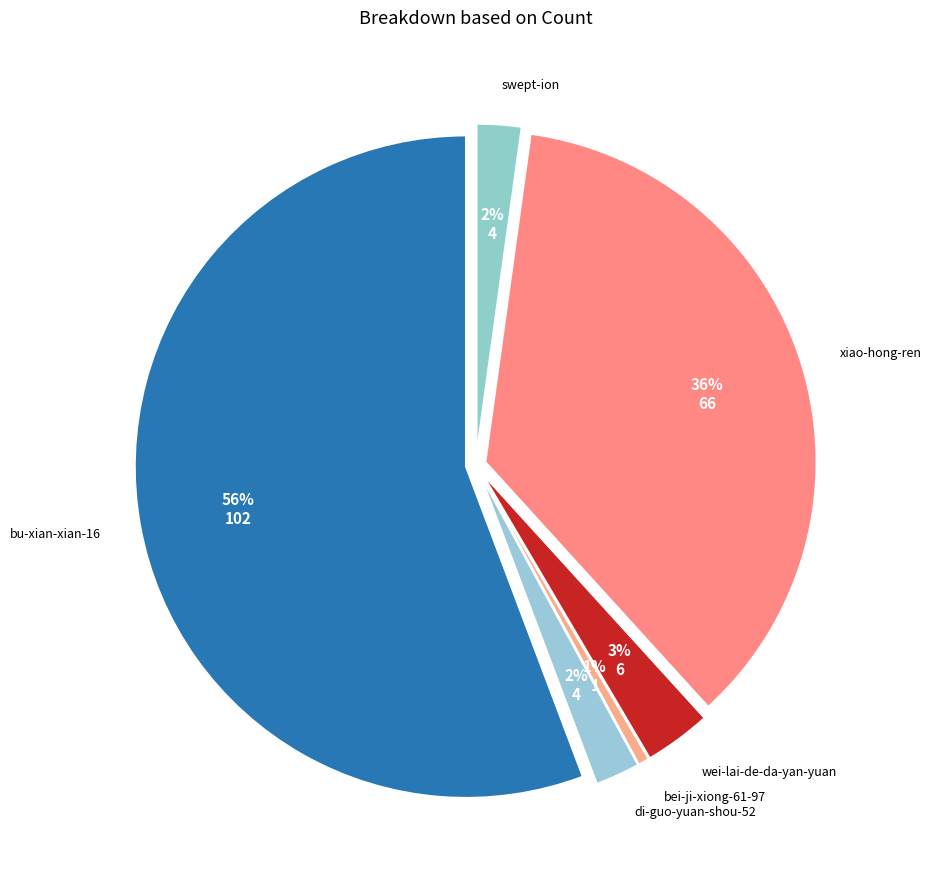

Which has a higher value, xiao-hong-ren or di-guo-yuan-shou-52?

xiao-hong-ren